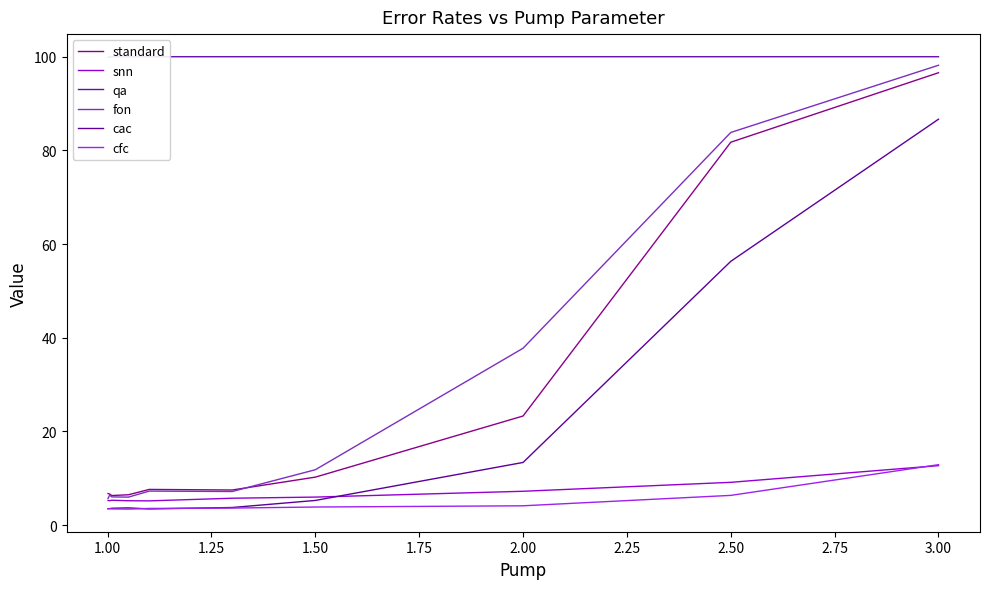

Which series has the widest spread of values?

fon